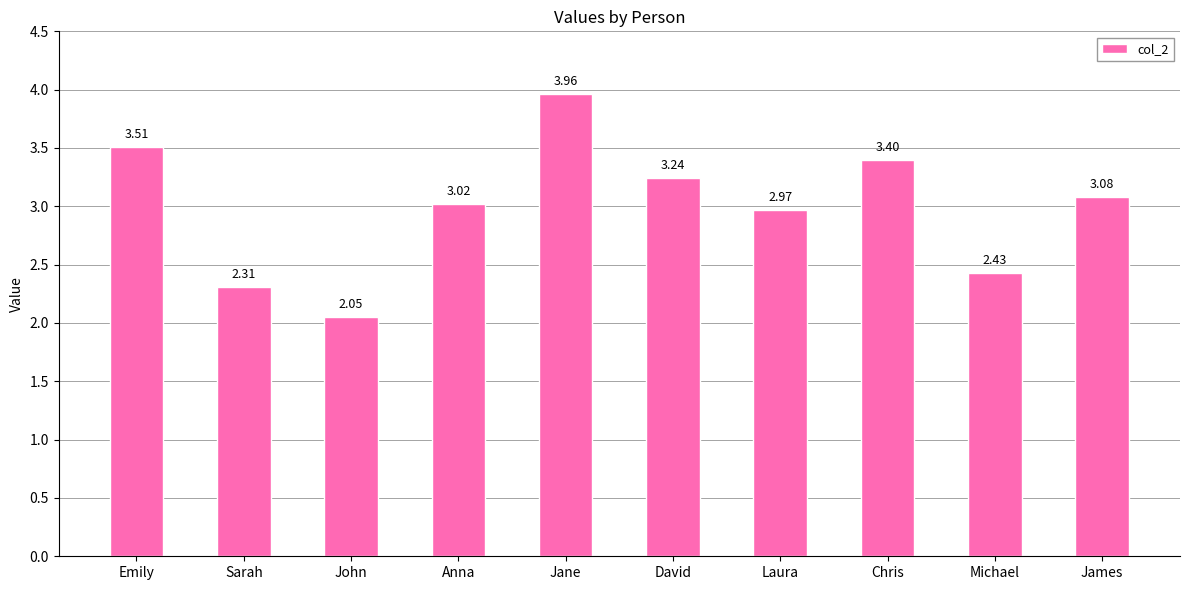

What is the change in value from Anna to Michael?

-0.6